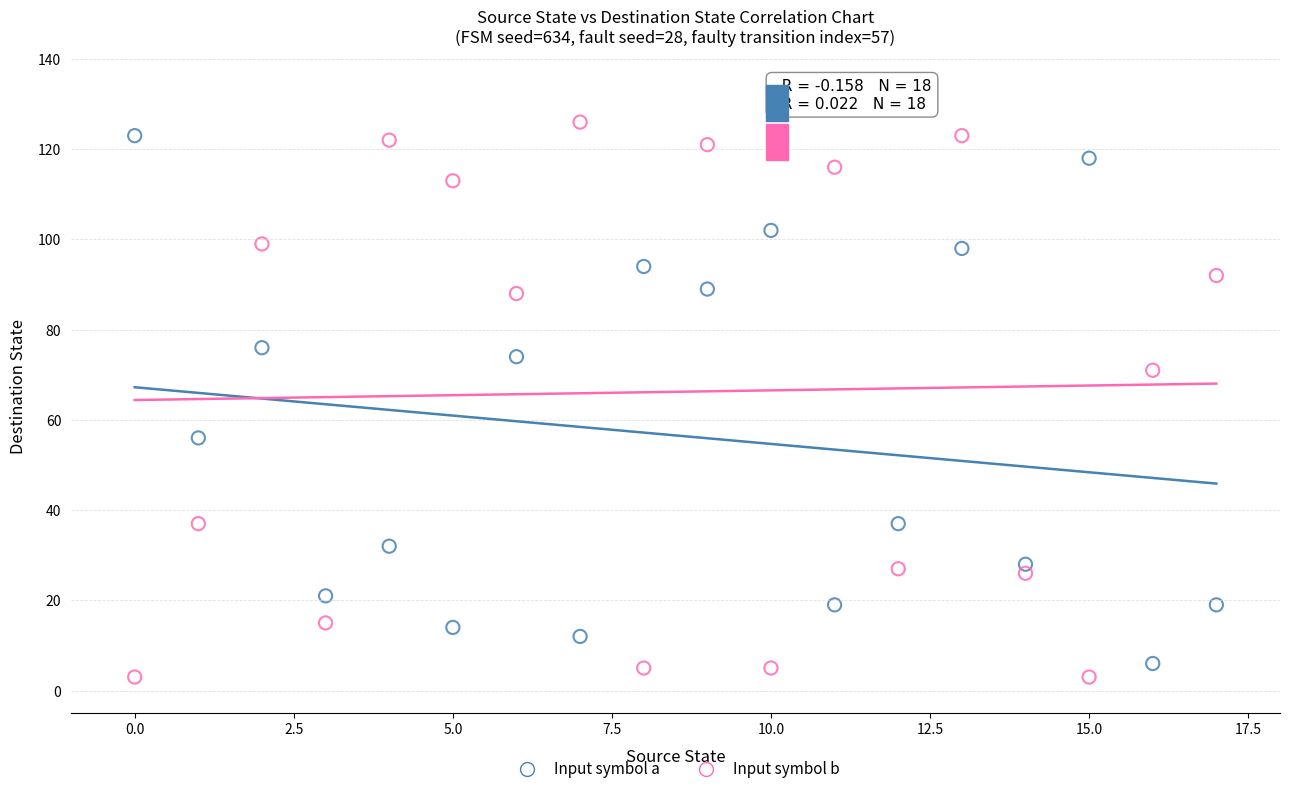

Which series has the widest spread of Y values?

Input symbol b